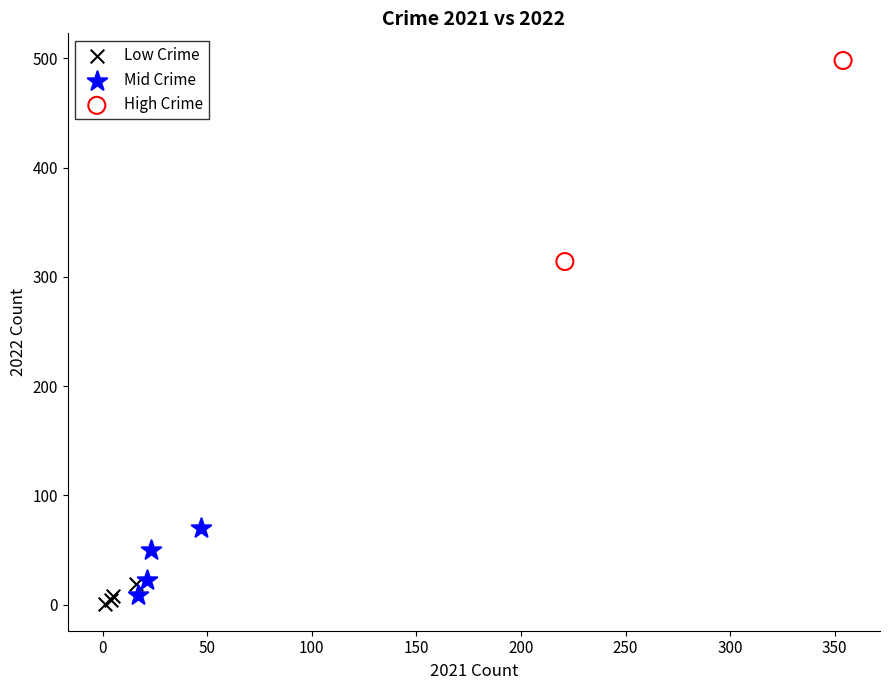

Which series reaches the maximum Y coordinate?

High Crime